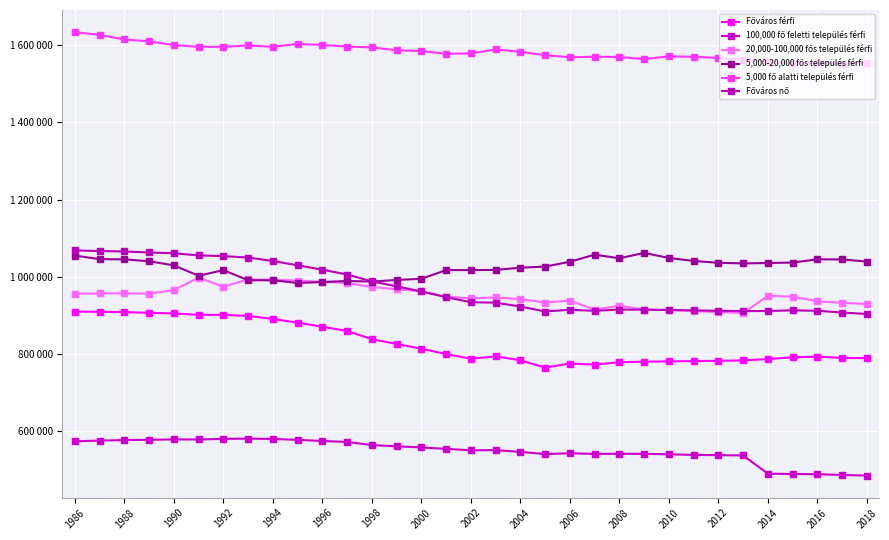

How many interior local peaks does the Főváros nő series have?

3